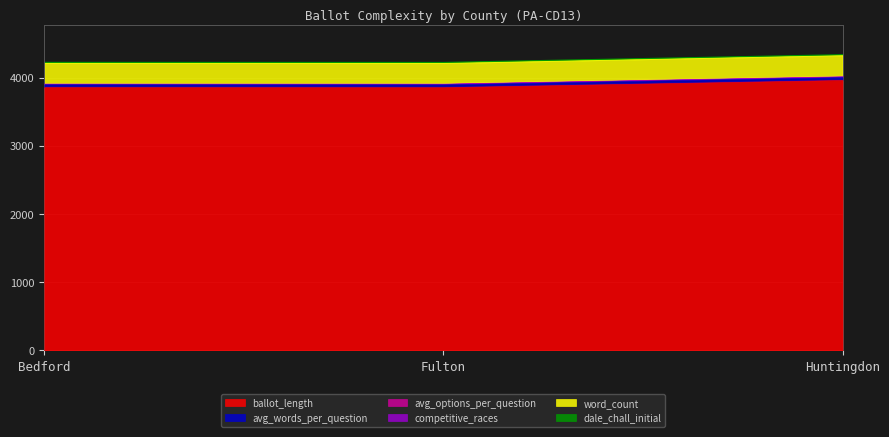

Which category has the highest value in the ballot_length series?

Huntingdon